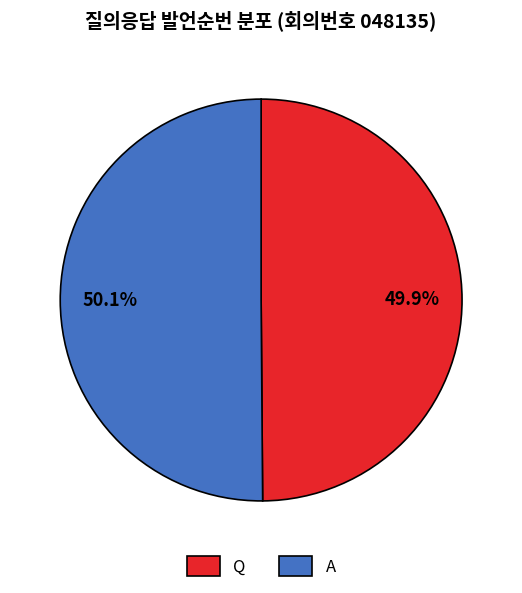

What percentage is the Q slice, to the nearest percent?

50%